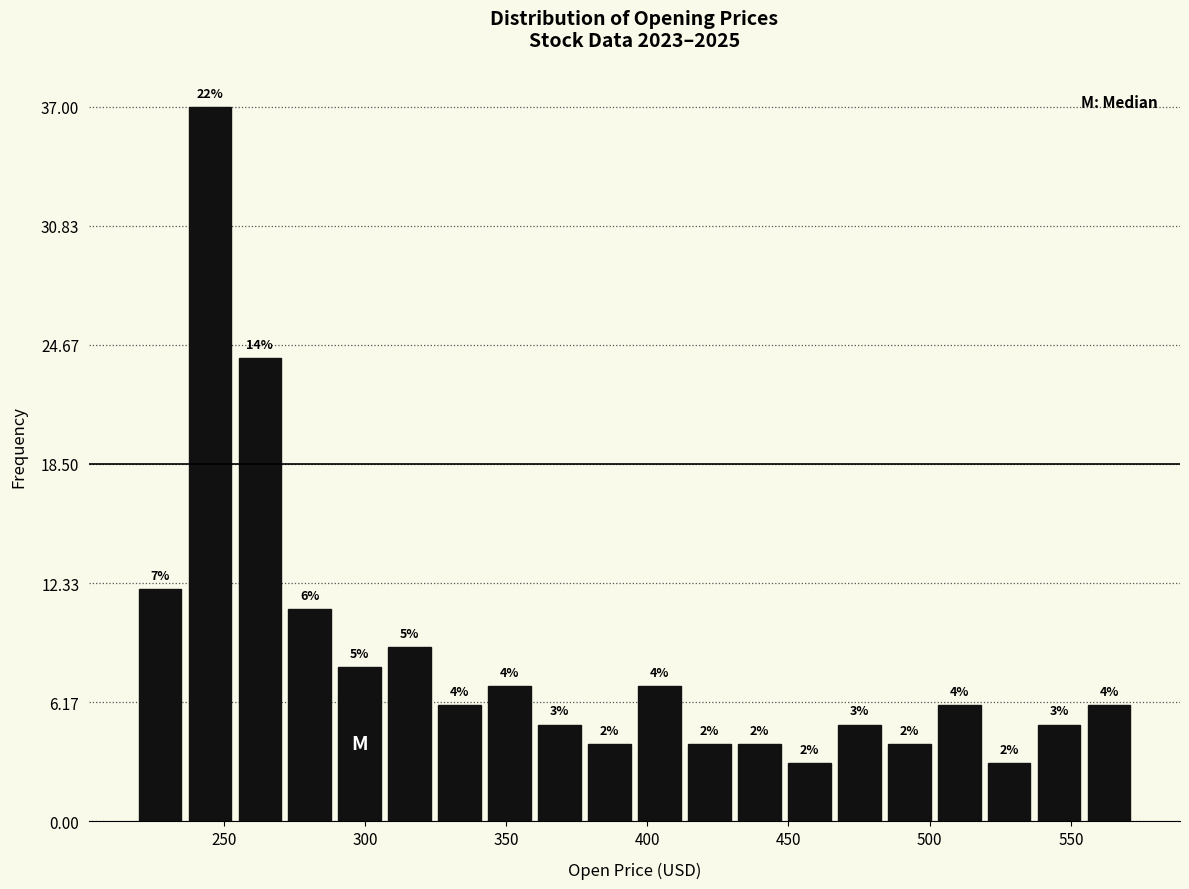

Around what value on the x-axis is the tallest bar? Give the approximate position of its centre, as read against the axis.

245